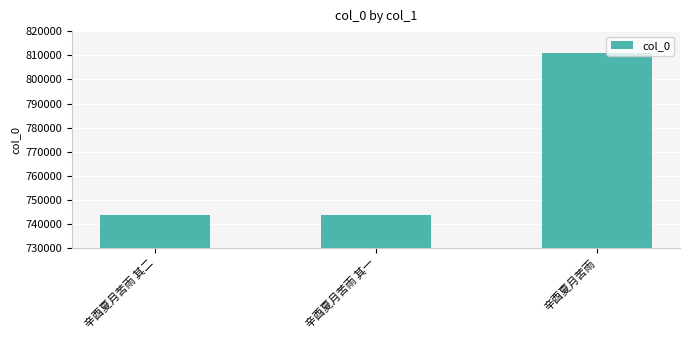

The value at 辛酉夏月苦雨 其一 is 743748. True or false?

True